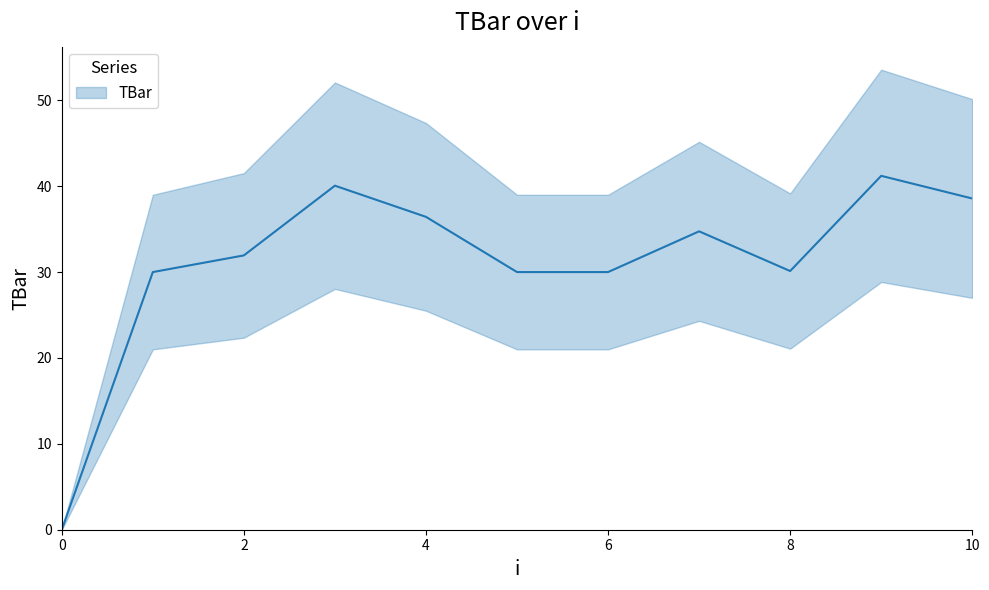

Reading right to left, what are all the values shown in this chart?

38.6	41.2	30.1	34.7	30.0	30.0	36.4	40.1	31.9	30.0	0.0